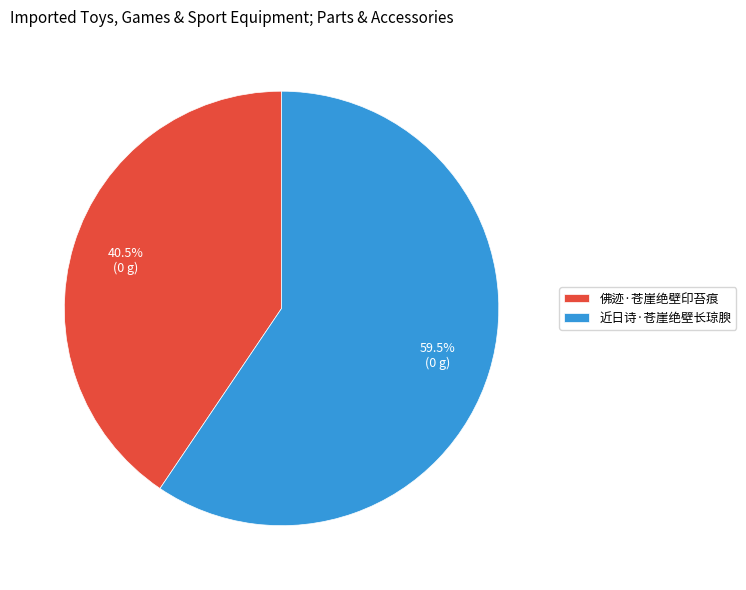

True or false: 近日诗·苍崖绝壁长琼腴 accounts for 49% of the total.

False